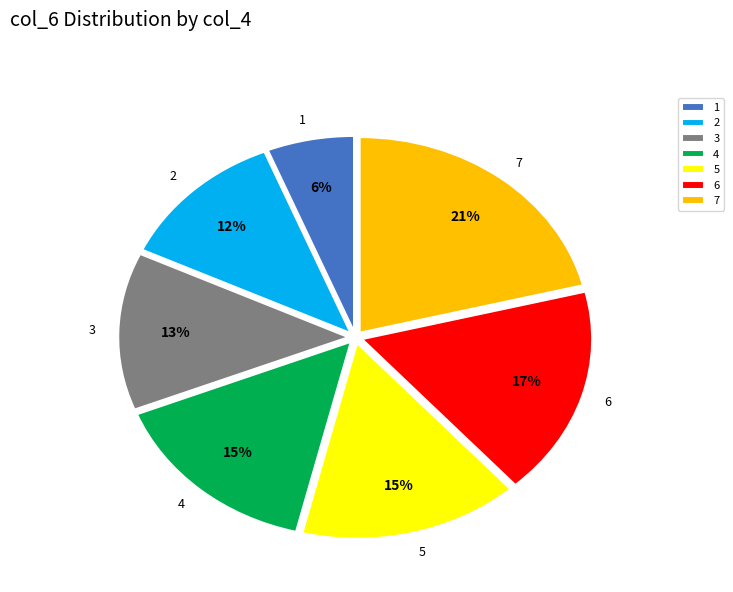

Is it true that 6 is 27% of the pie?

False